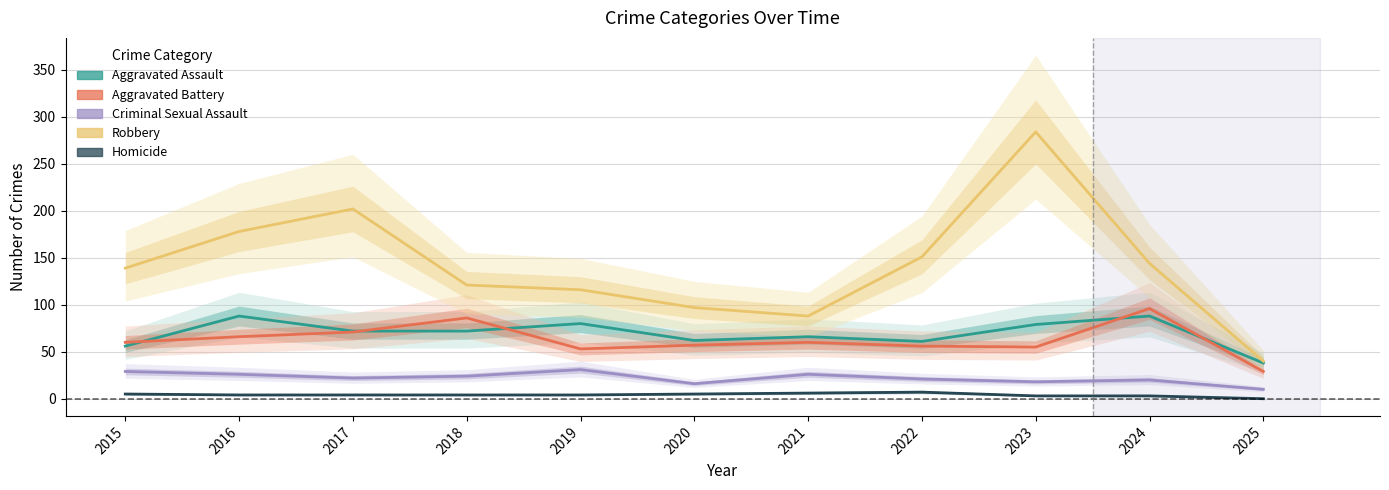

Reading right to left, extract all data points from this chart.

Aggravated Assault: 38	88	79	61	66	62	80	72	72	88	56
Aggravated Battery: 29	96	55	56	60	57	53	86	71	66	60
Criminal Sexual Assault: 10	20	18	21	26	16	31	24	22	26	29
Robbery: 40	144	284	151	88	97	116	121	202	178	139
Homicide: 0	3	3	7	6	5	4	4	4	4	5